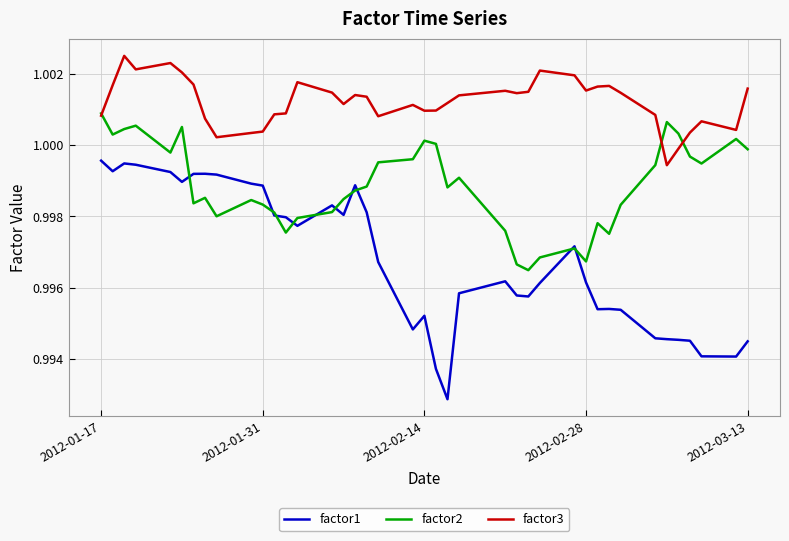

What is the sum of all factor1 values?

39.9